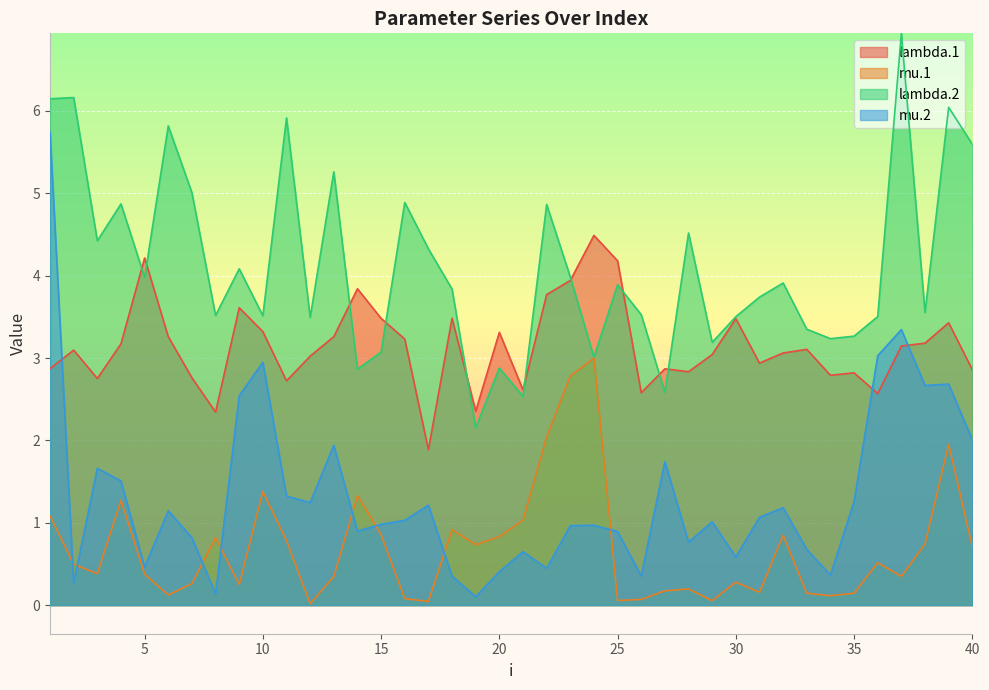

What is the value of the lambda.2 point at the 32nd from the left?

3.9